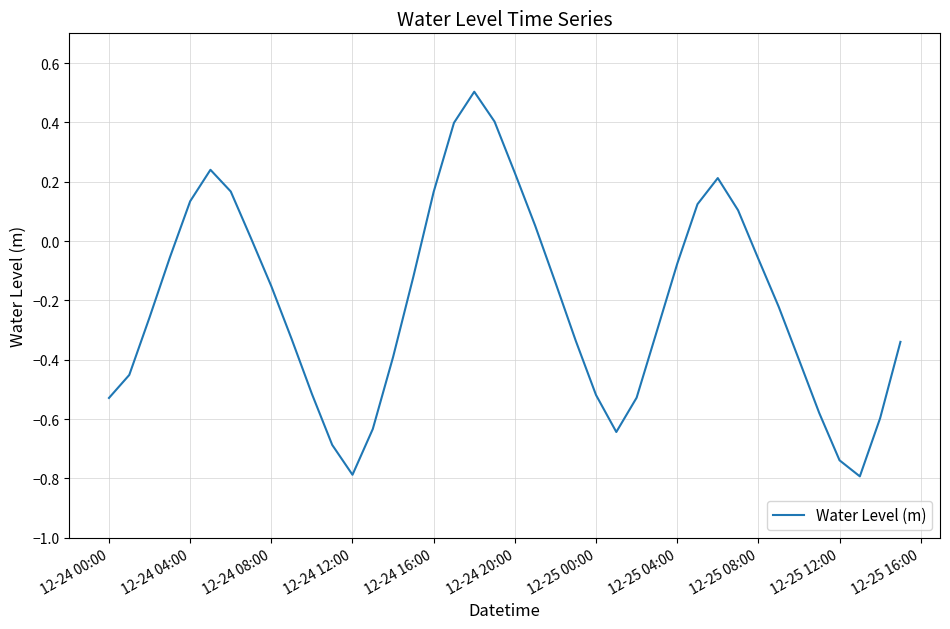

What is the maximum value shown in the chart?

0.5